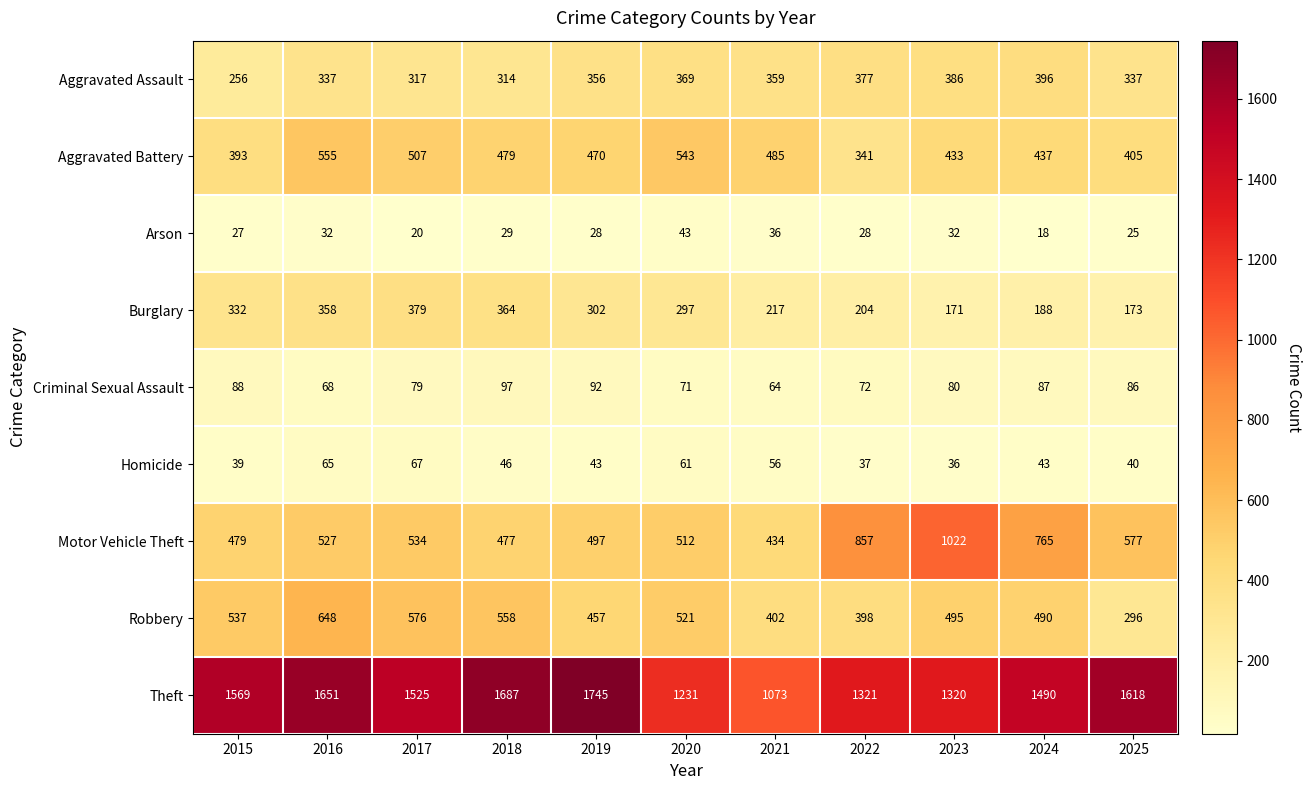

Is it true that Arson equals 9 at 2017?

False